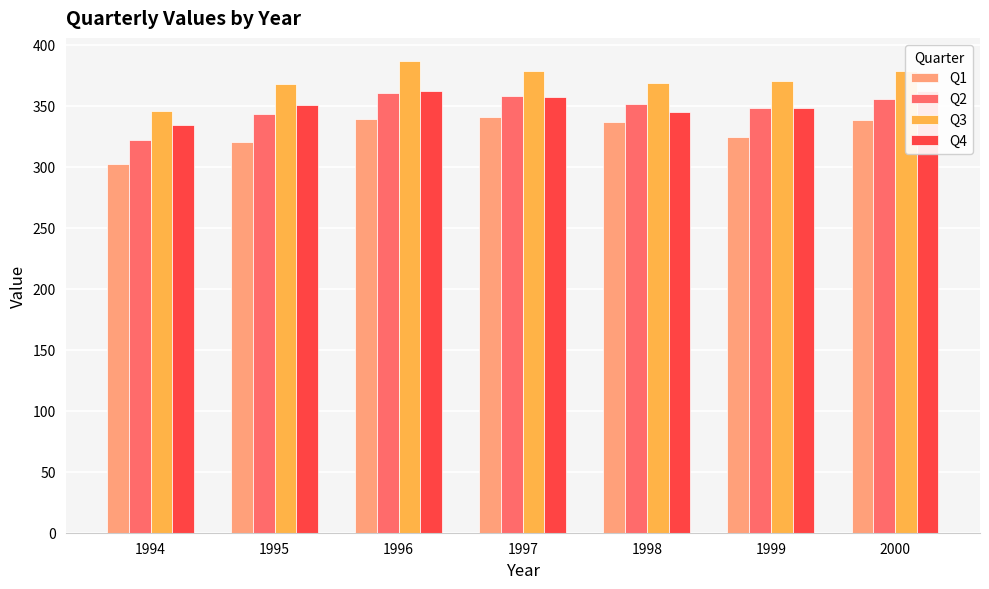

Reading left to right, extract all data points from this chart.

Q1: 302.2	319.9	339.1	340.4	336.8	324.2	338.2
Q2: 321.8	343.0	360.7	357.6	351.0	348.1	355.5
Q3: 345.2	367.9	386.2	378.0	368.6	370.0	378.2
Q4: 334.4	350.3	361.7	356.8	344.9	348.3	361.9